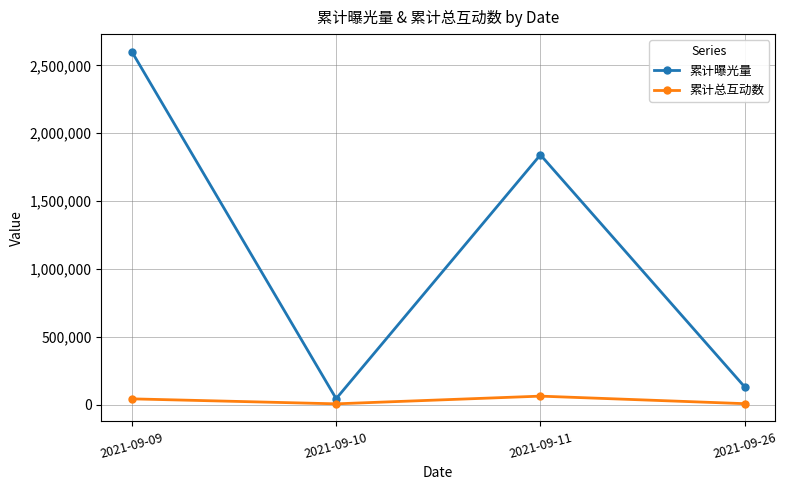

At which category does 累计曝光量 reach its first local peak?

2021-09-11